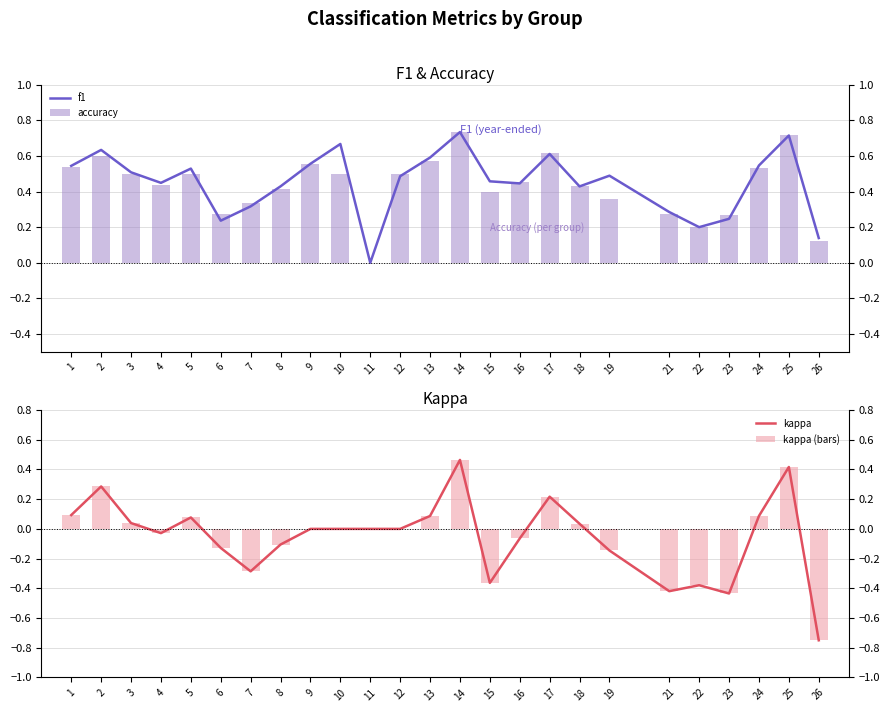

How many positive values does the f1 series have?

24